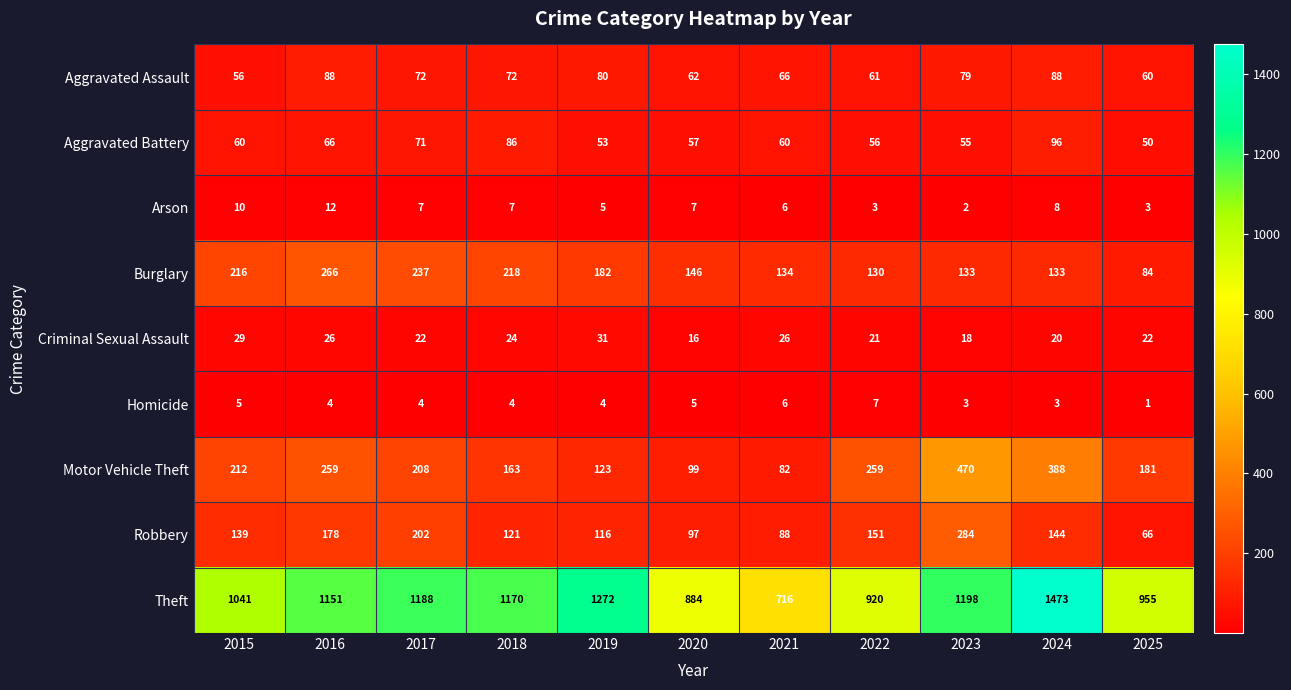

List the labels in order of Robbery value, largest first.

2023, 2017, 2016, 2022, 2024, 2015, 2018, 2019, 2020, 2021, 2025